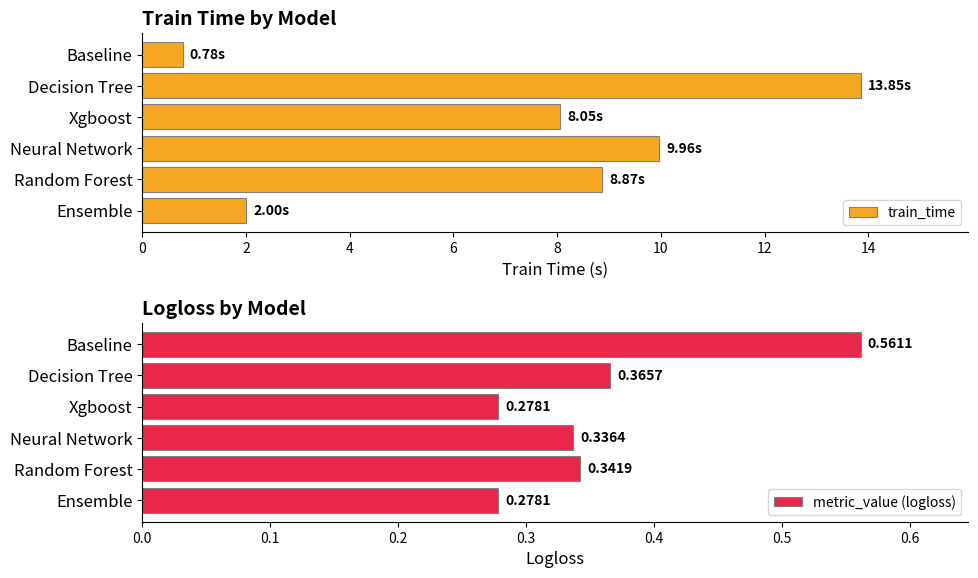

At which label does train_time reach its minimum?

Baseline